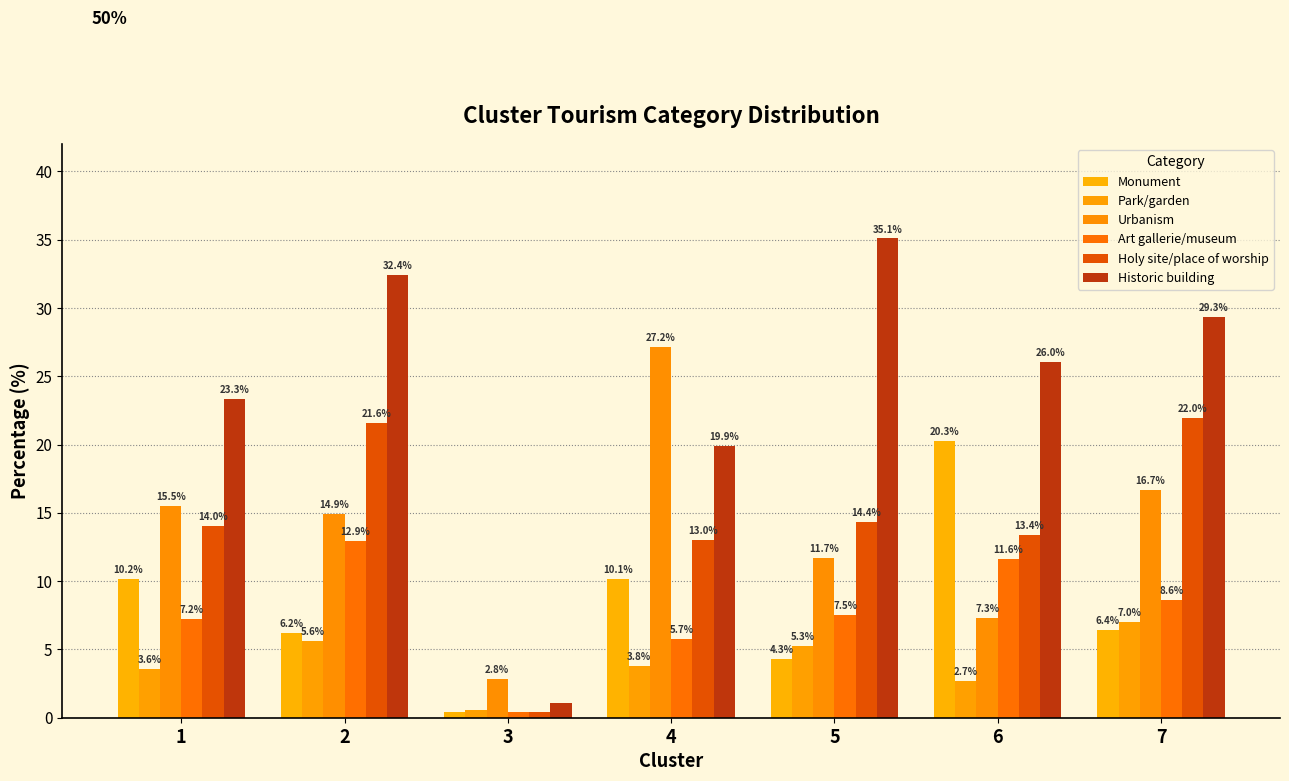

Between 2 and 7, which is larger?

7